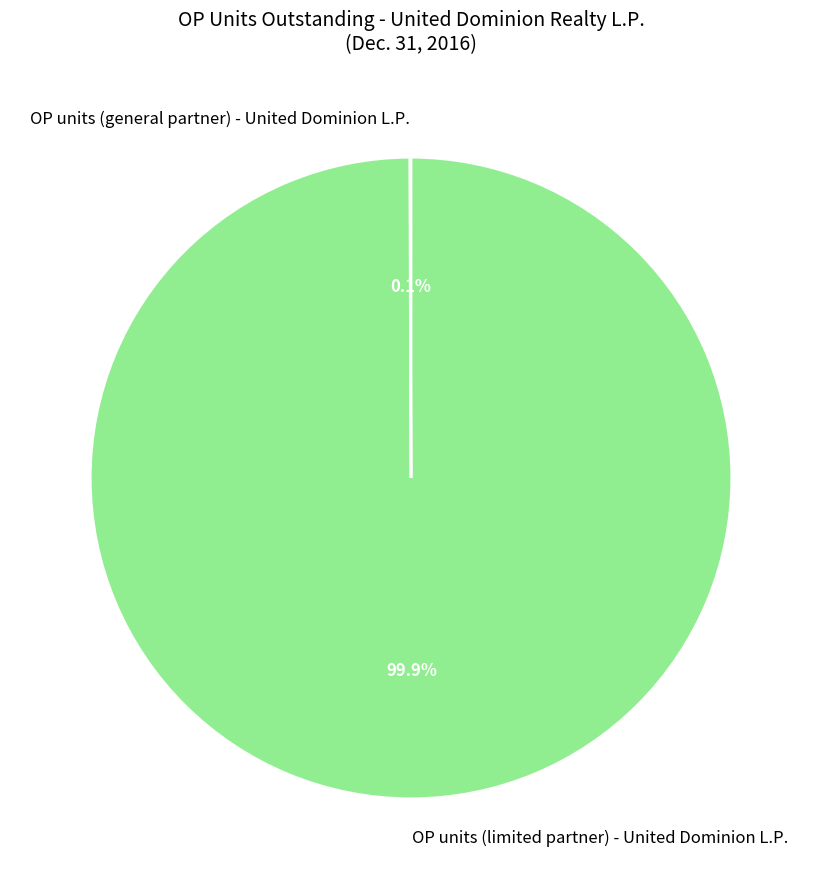

To the nearest percent, what portion does OP units (limited partner) - United Dominion L.P. represent?

100%